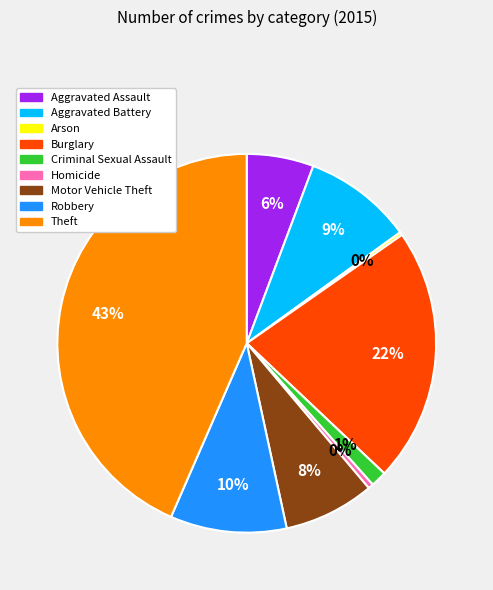

Is the sum of Criminal Sexual Assault and Burglary greater than half?

No